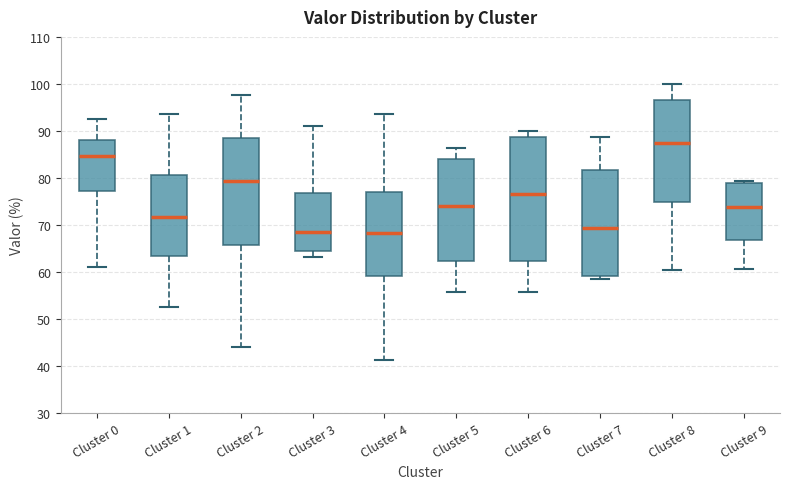

Which box is the tallest, from its lower edge to its upper edge?

Cluster 6